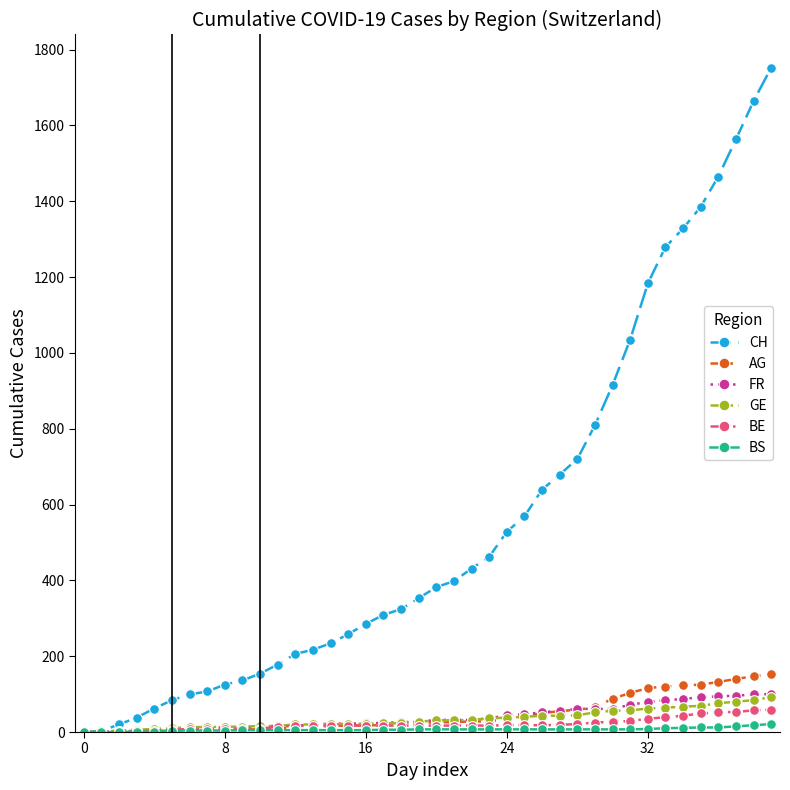

Which series has the largest total across all categories?

CH